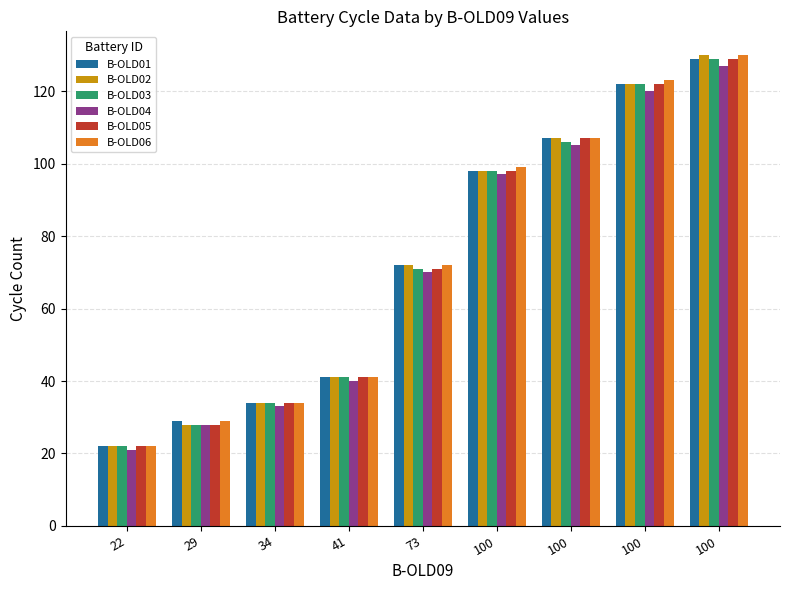

Reading left to right, list all the values displayed in this chart.

B-OLD01: 22	29	34	41	72	98	107	122	129
B-OLD02: 22	28	34	41	72	98	107	122	130
B-OLD03: 22	28	34	41	71	98	106	122	129
B-OLD04: 21	28	33	40	70	97	105	120	127
B-OLD05: 22	28	34	41	71	98	107	122	129
B-OLD06: 22	29	34	41	72	99	107	123	130